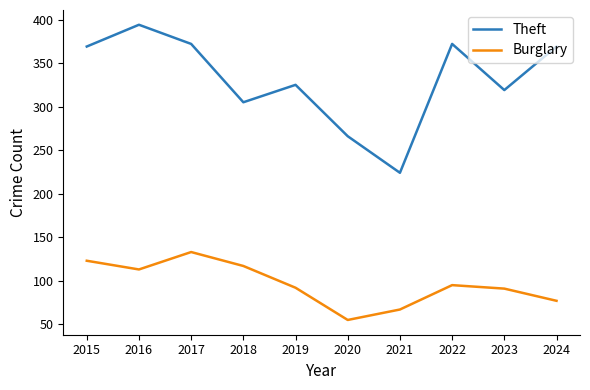

True or false: Burglary has a value of 67 at 2021.

True